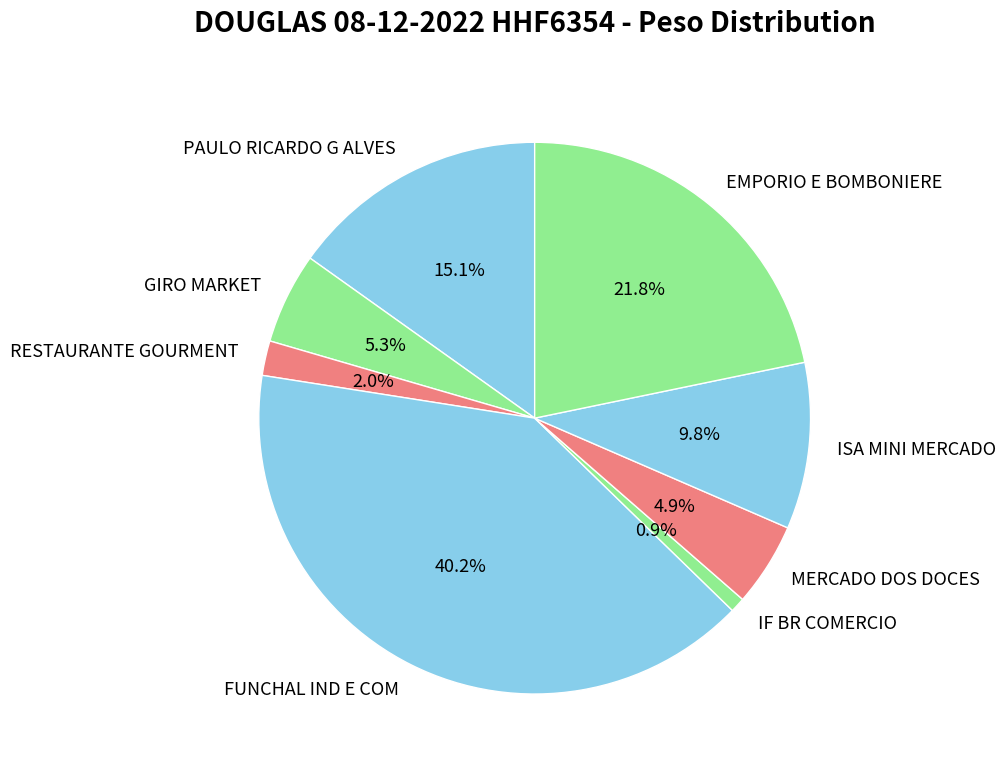

Which slice is the smallest?

IF BR COMERCIO